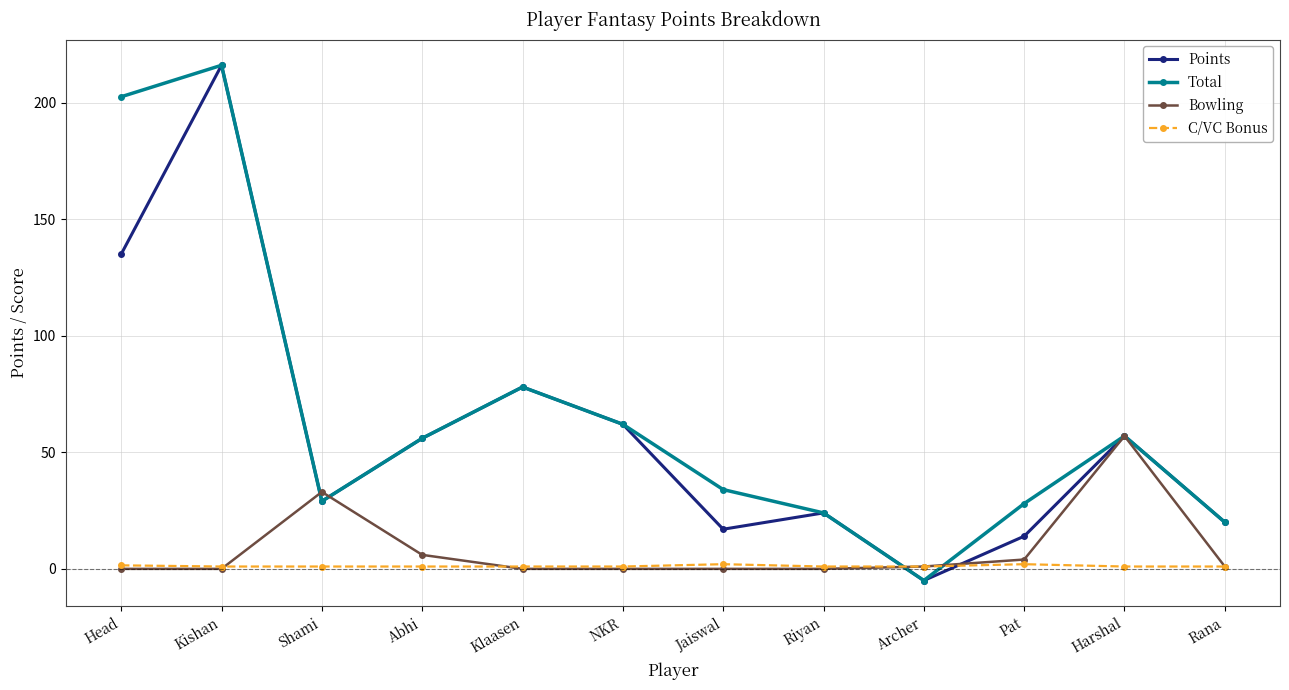

What is the label of the 2nd point from the left?

Kishan